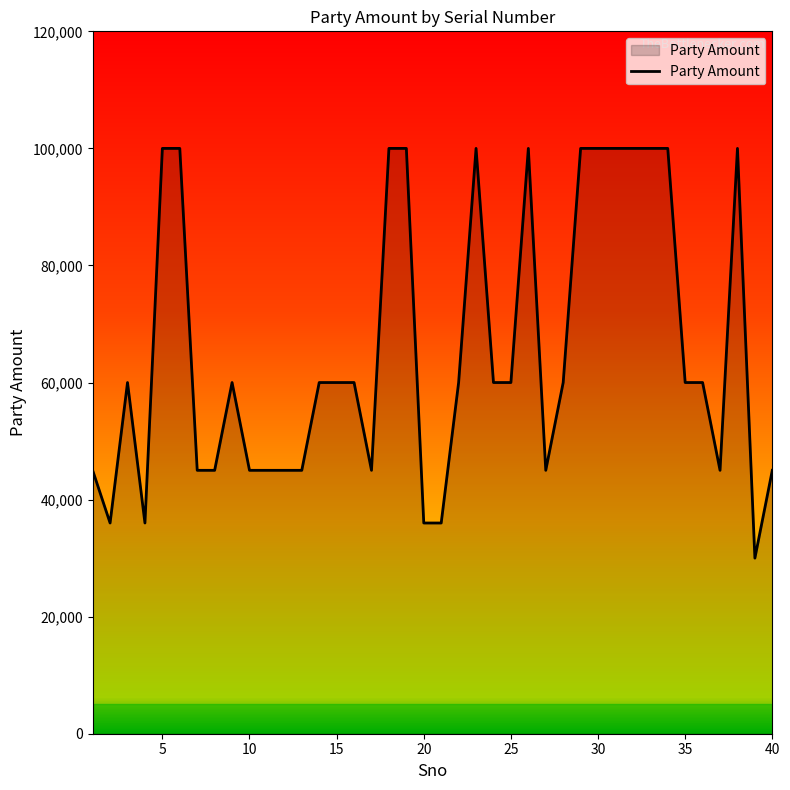

How many lines are shown in the chart?

1